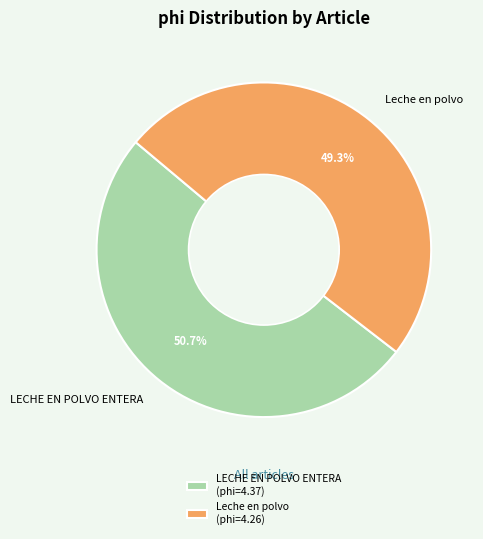

Combined, what portion of the pie is LECHE EN POLVO ENTERA and Leche en polvo?

100.0%